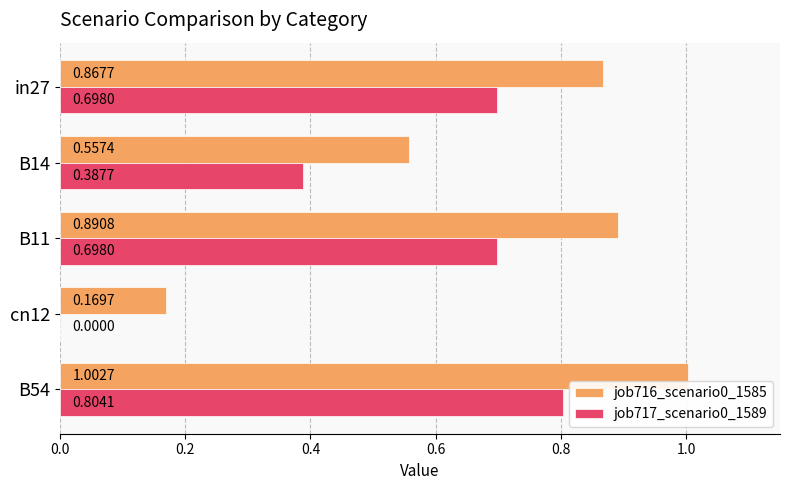

Between in27 and B11, which series saw the biggest shift?

job716_scenario0_1585